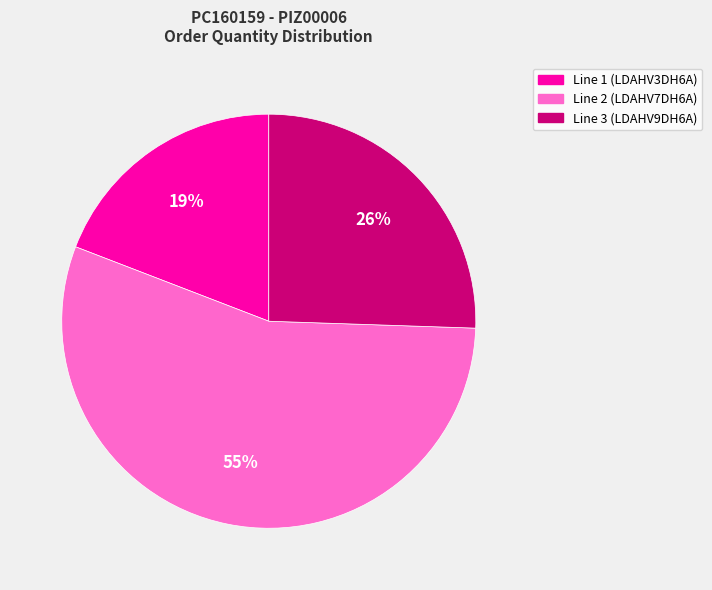

How many segments does this pie chart have?

3